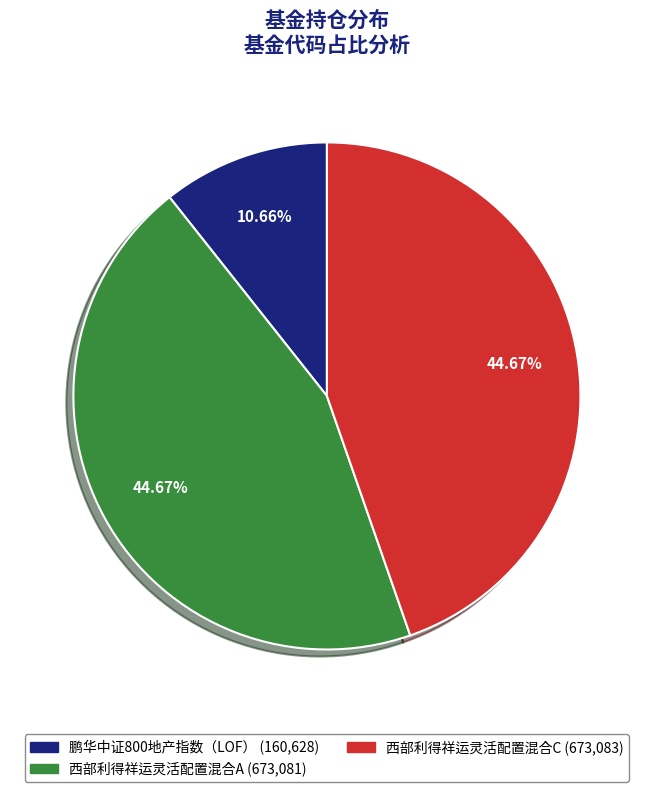

Is there any slice that represents more than half of the pie?

No